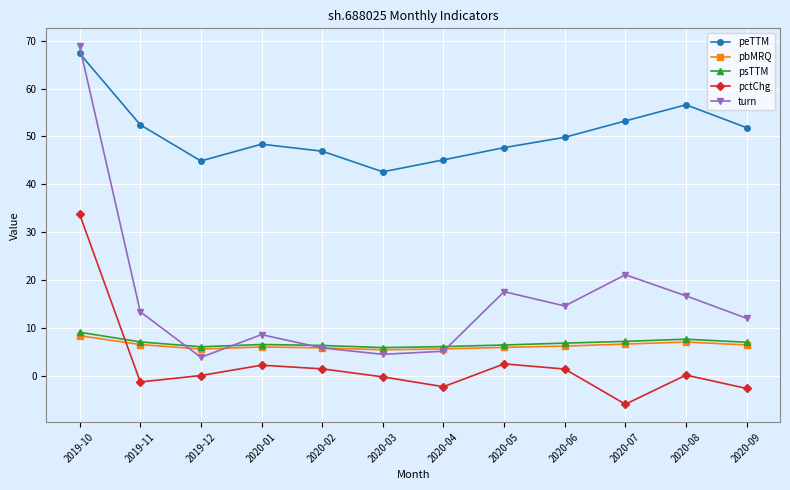

At which category is the sum across all series the highest?

2019-10